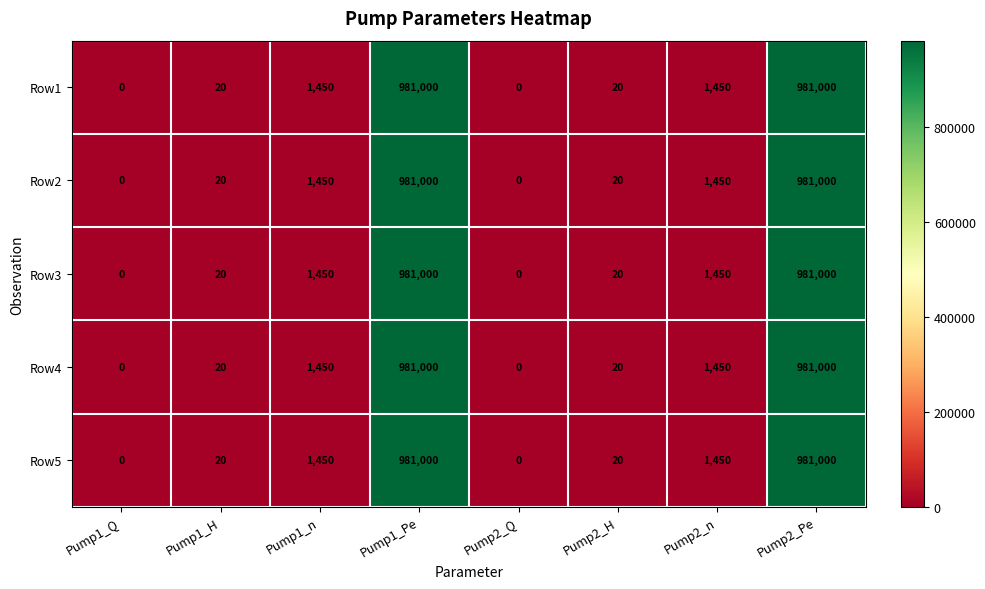

The Row2 series shows 0 at Pump2_Q. True or false?

True